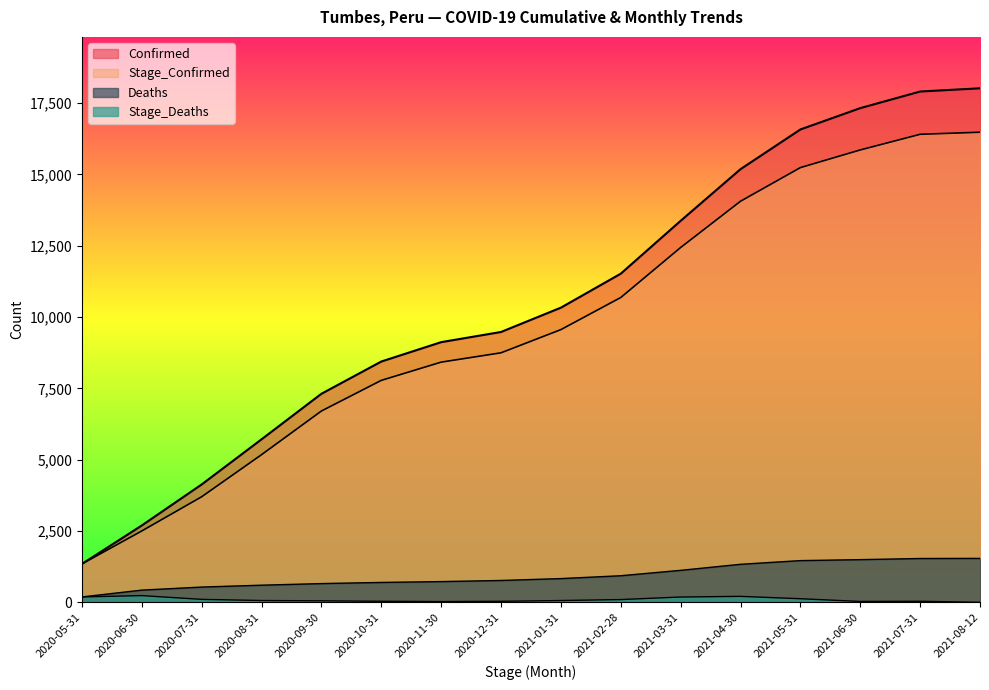

What is the sum of the Stage_Deaths values at 2021-01-31 and 2021-04-30?

278